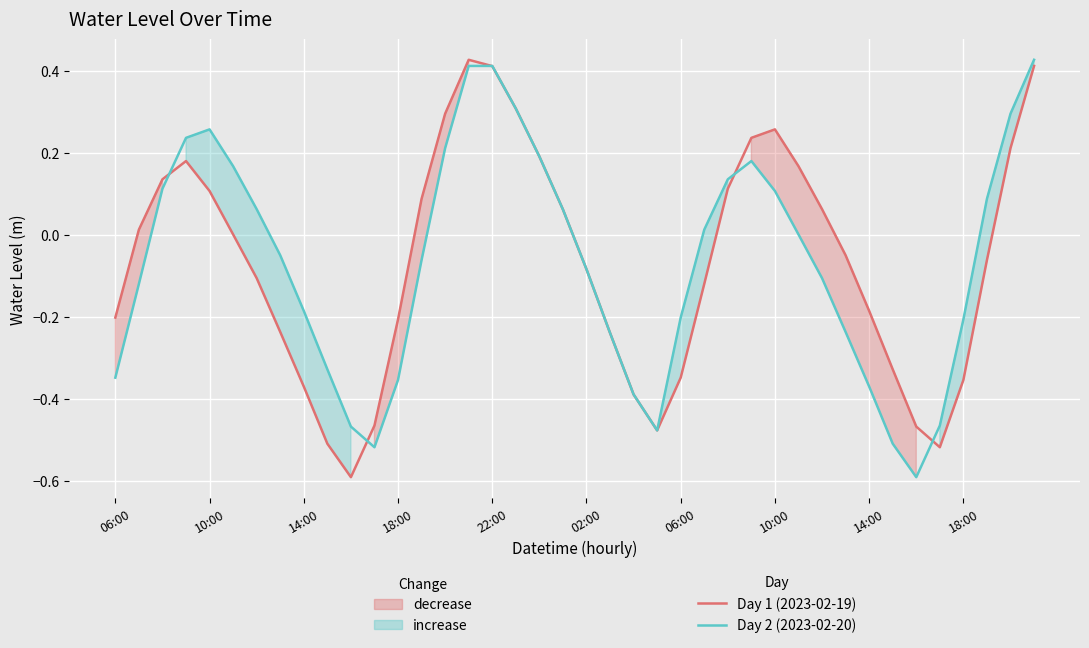

How many positive values does the Day 2 (2023-02-20) series have?

19